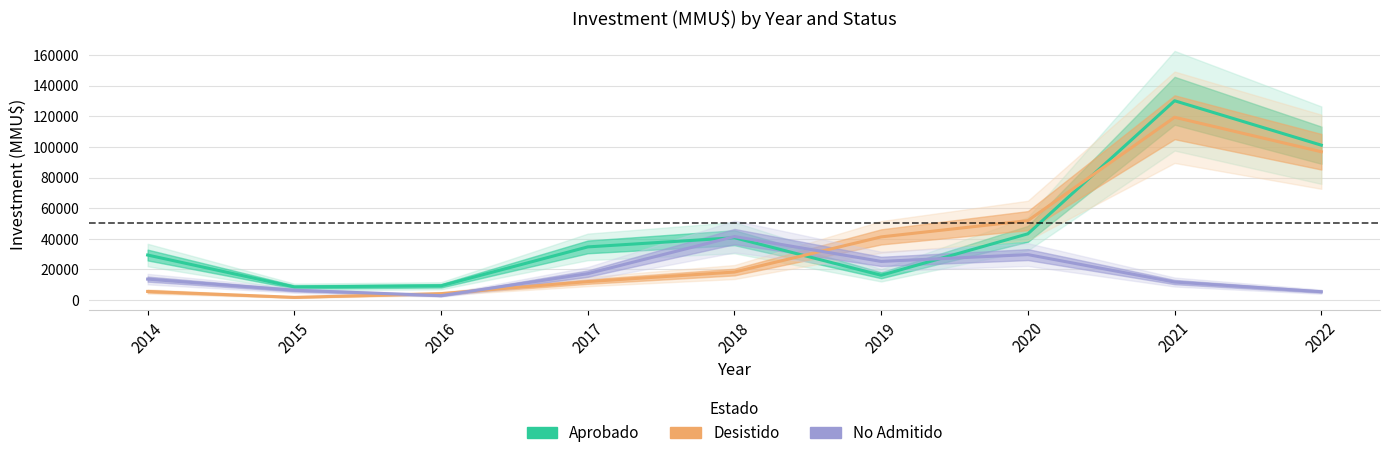

At how many categories does at least one series exceed 26843?

7